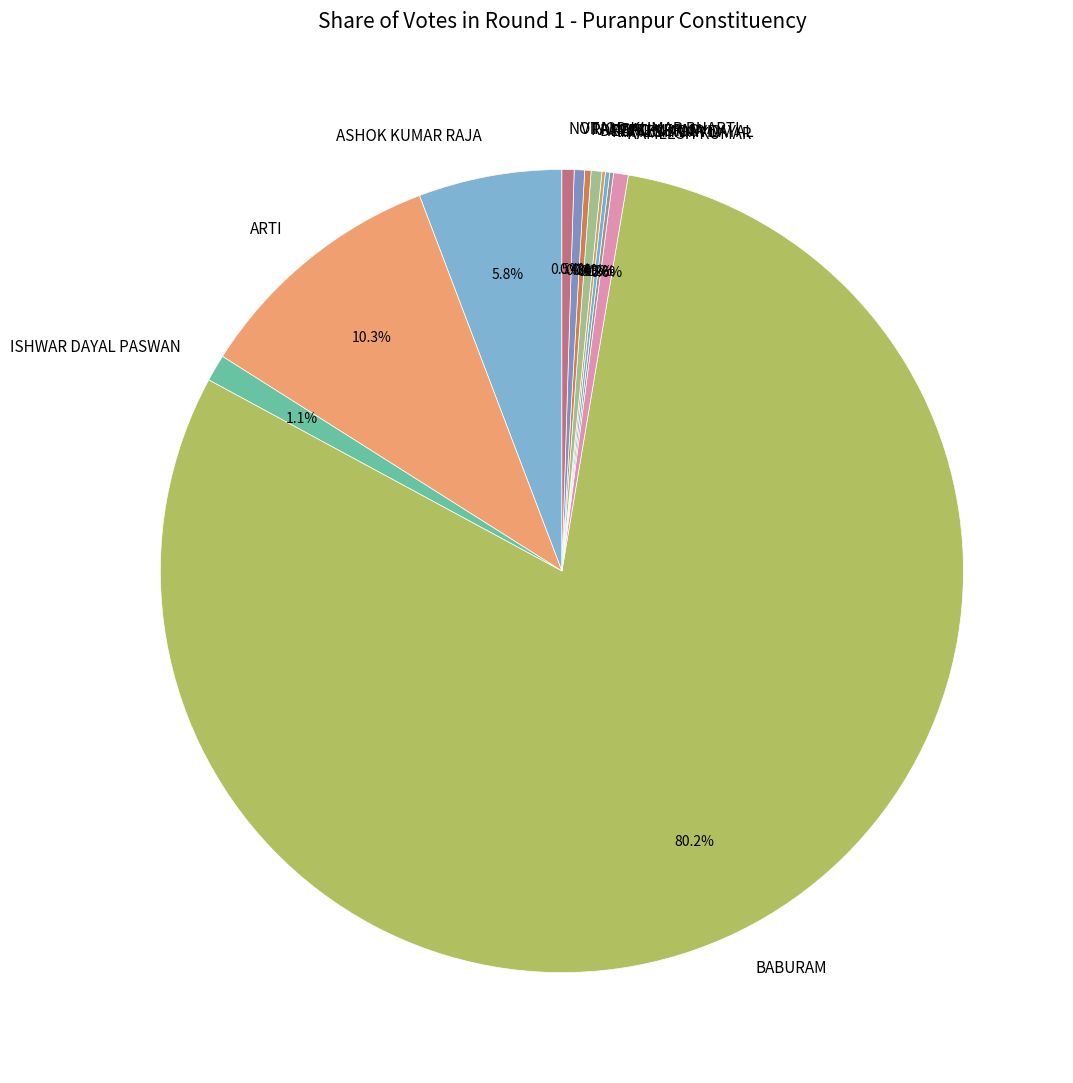

What percentage do DEEPTI VERMA and ISHWAR DAYAL PASWAN together represent?

1.5%